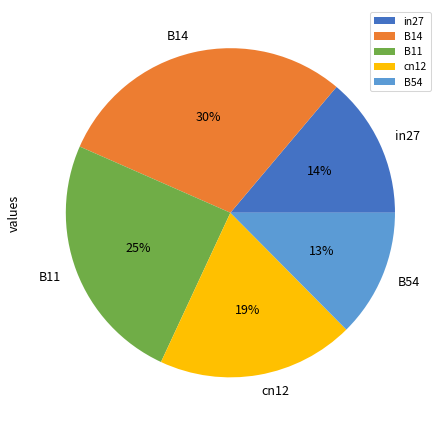

What is the smallest slice in the pie chart?

B54